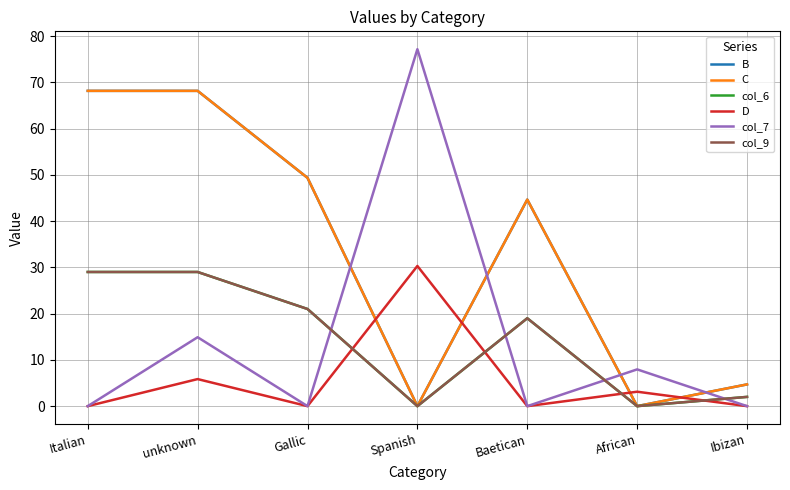

True or false: col_6 and B intersect in this chart.

False